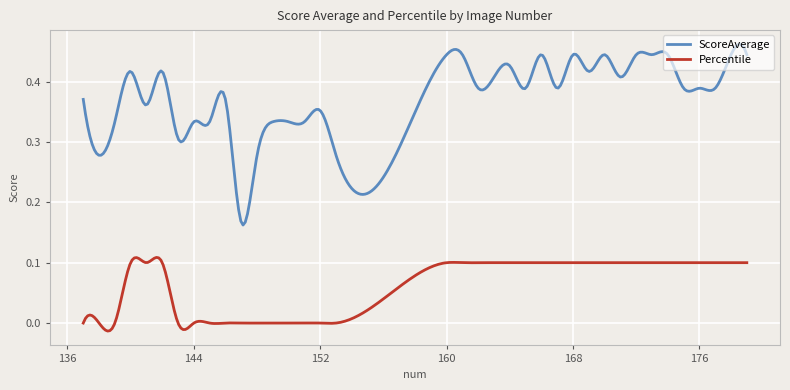

List the series in order of their peak value, lowest first.

Percentile, ScoreAverage